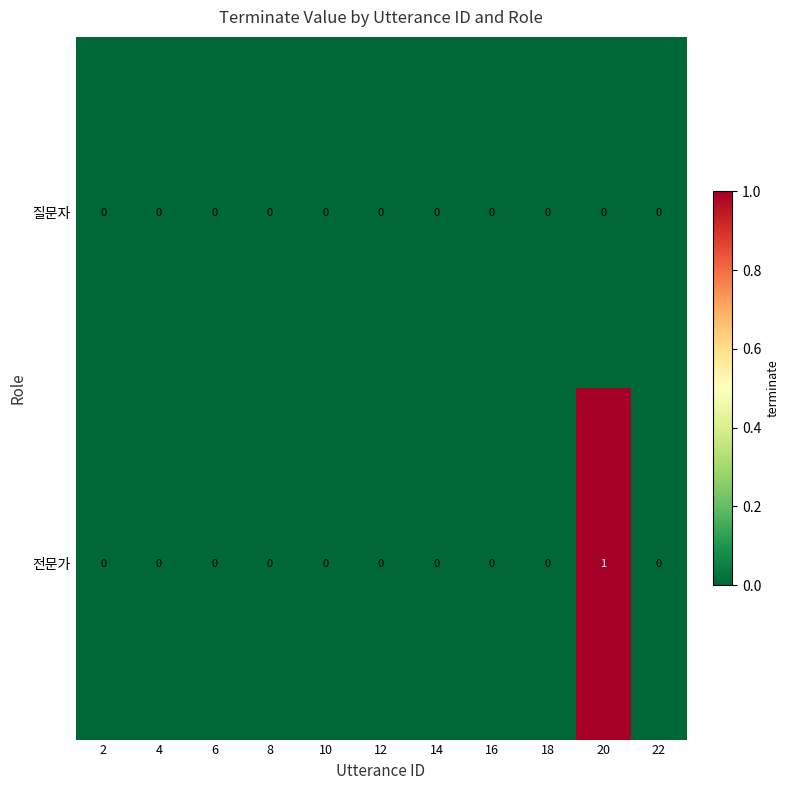

Reading left to right, what are all the values shown in this chart?

질문자: 0	0	0	0	0	0	0	0	0	0	0
전문가: 0	0	0	0	0	0	0	0	0	1	0